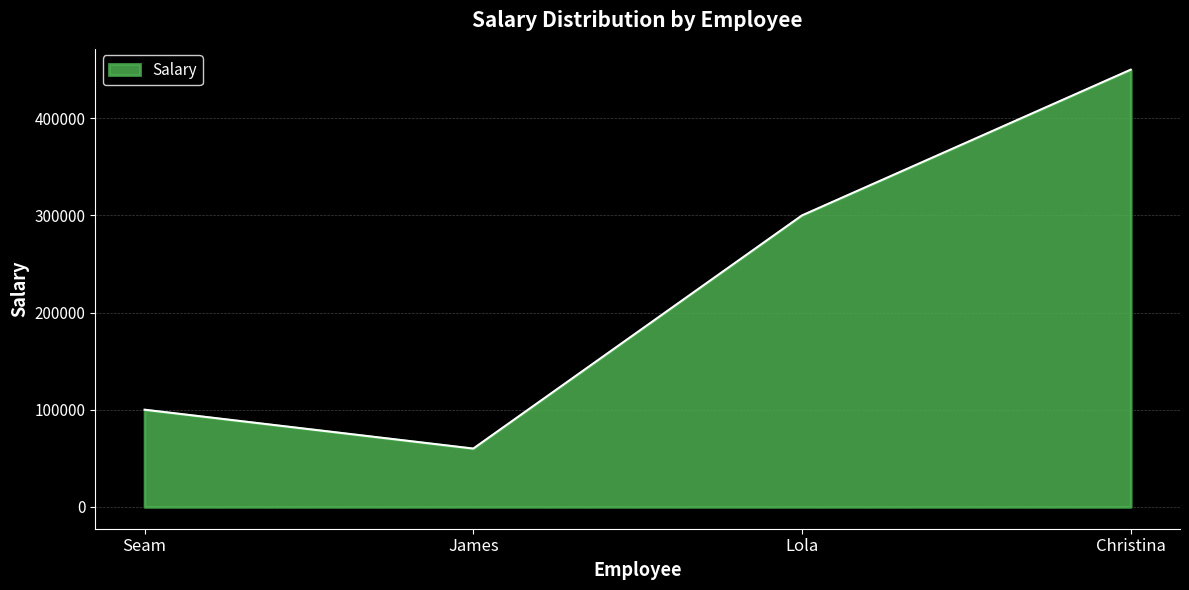

True or false: the data shows 134094.8 at Seam.

False